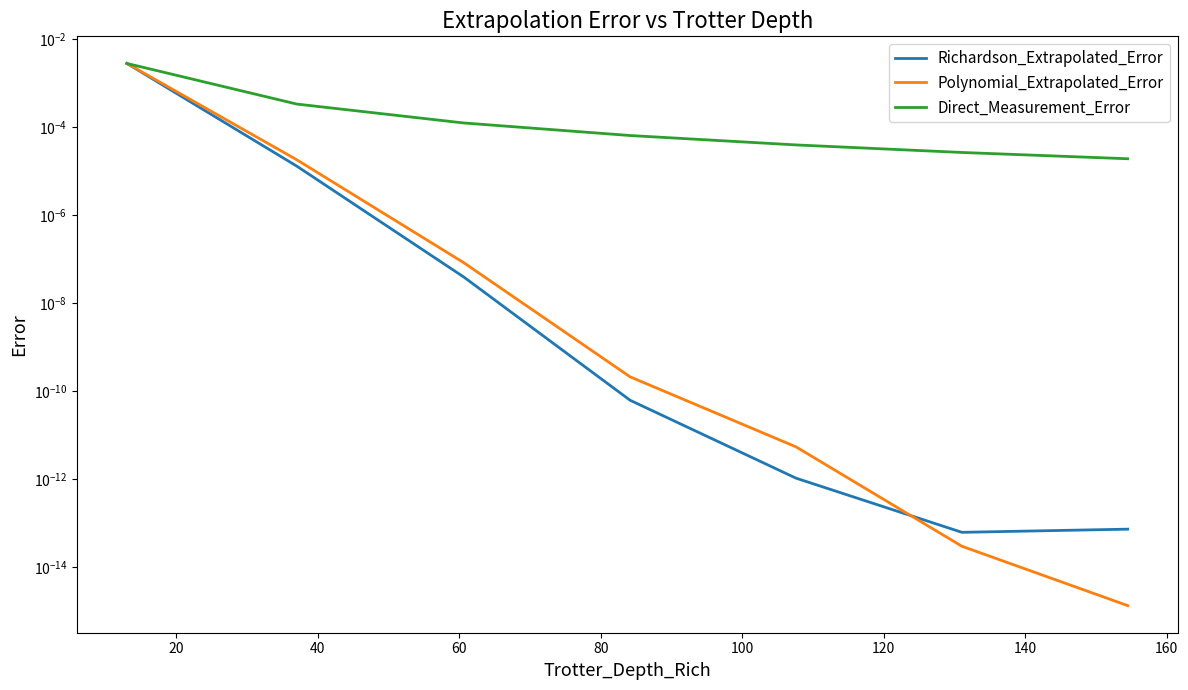

The Direct_Measurement_Error series shows 0.0 at 40. True or false?

True